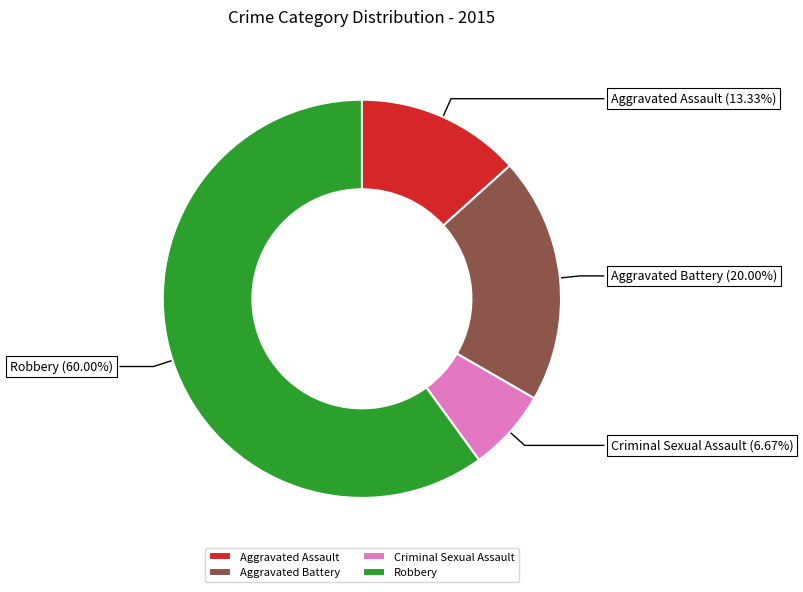

Is there any slice that represents more than half of the pie?

Yes